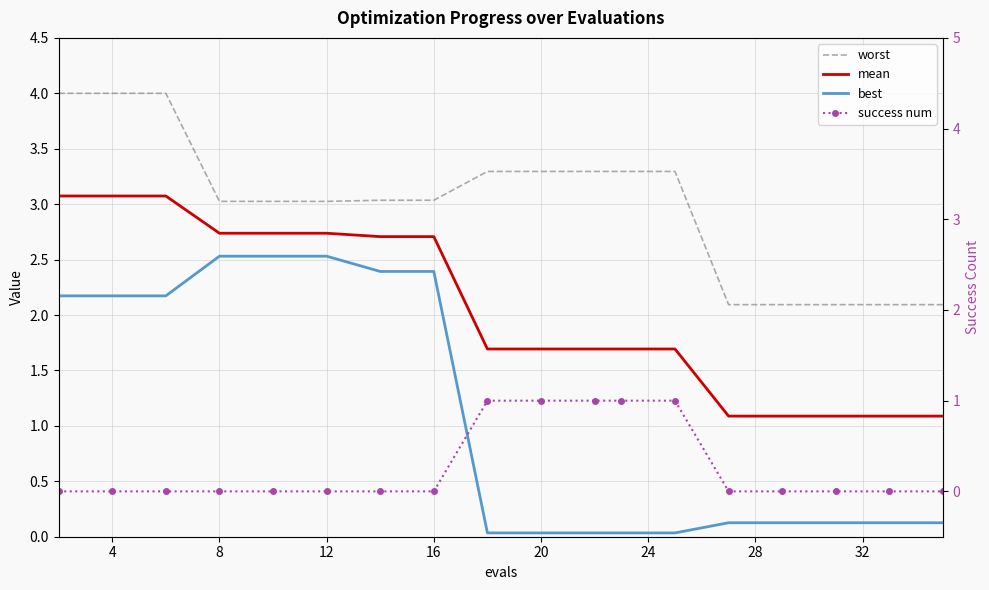

Between 16 and 24, which is larger?

24